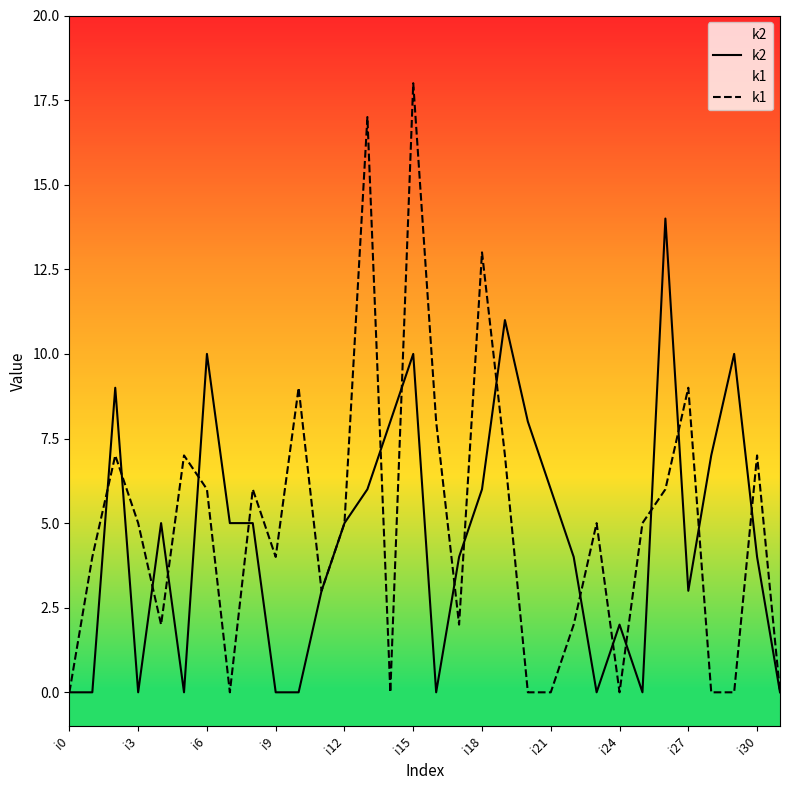

The value of k2 at 16 is -8. True or false?

False